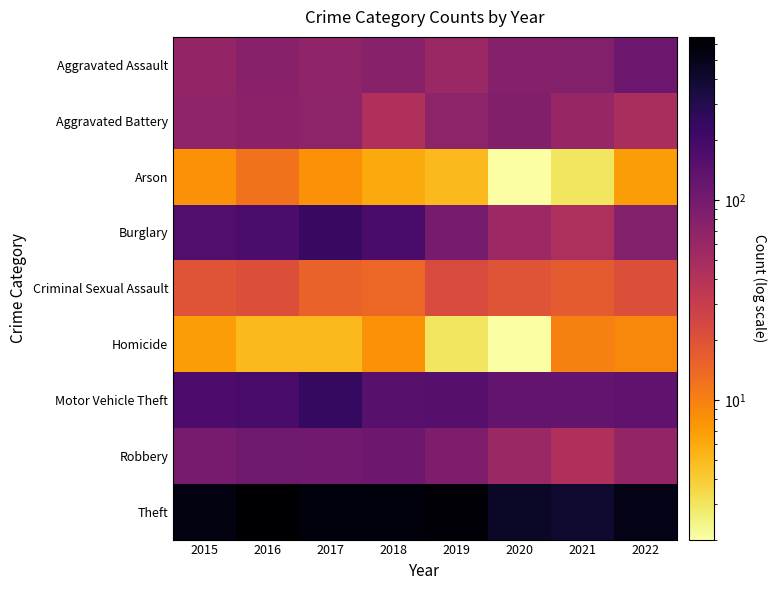

Between 2021 and 2022, which is larger?

2022